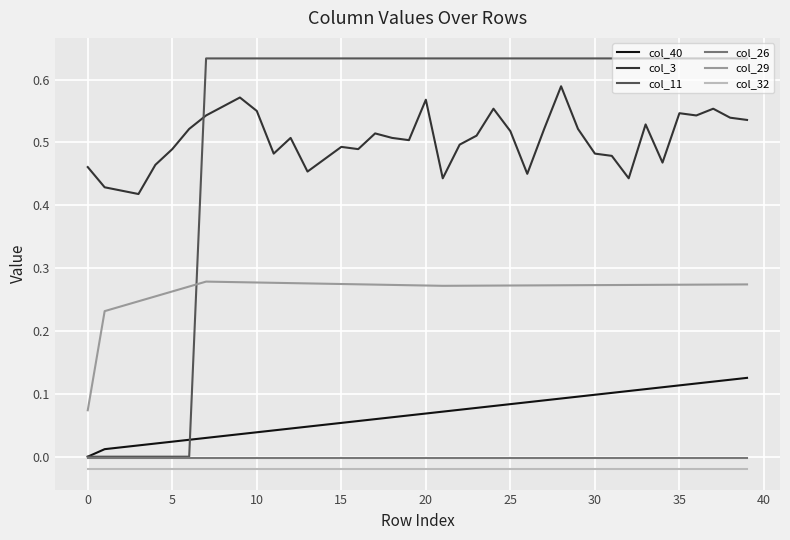

True or false: col_3 and col_26 intersect in this chart.

False